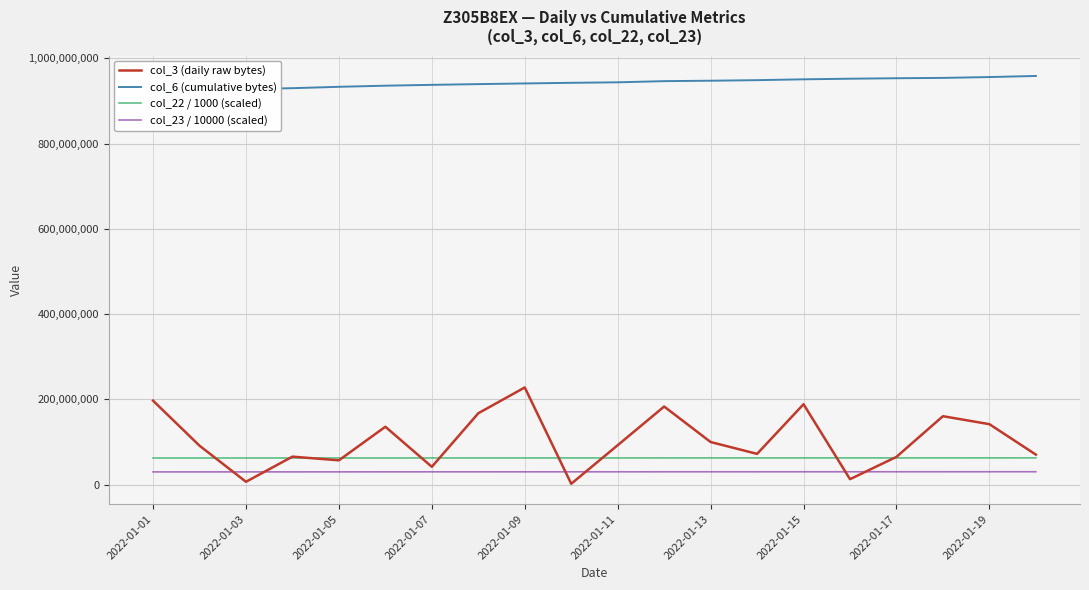

True or false: col_3 (daily raw bytes) has a value of 237681226.8 at 17.

False